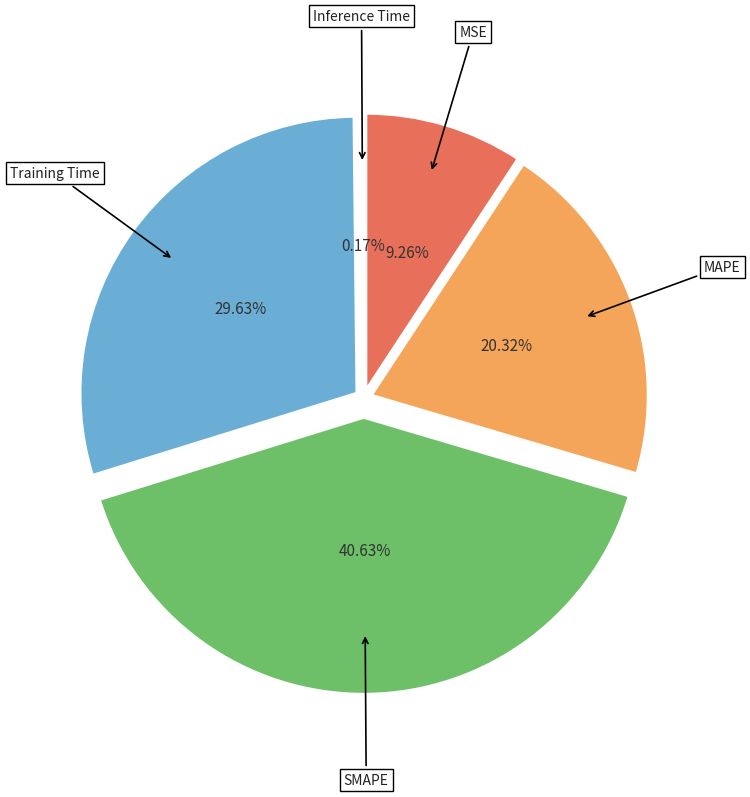

To the nearest percent, what is the difference between the largest and smallest slice percentages?

40%